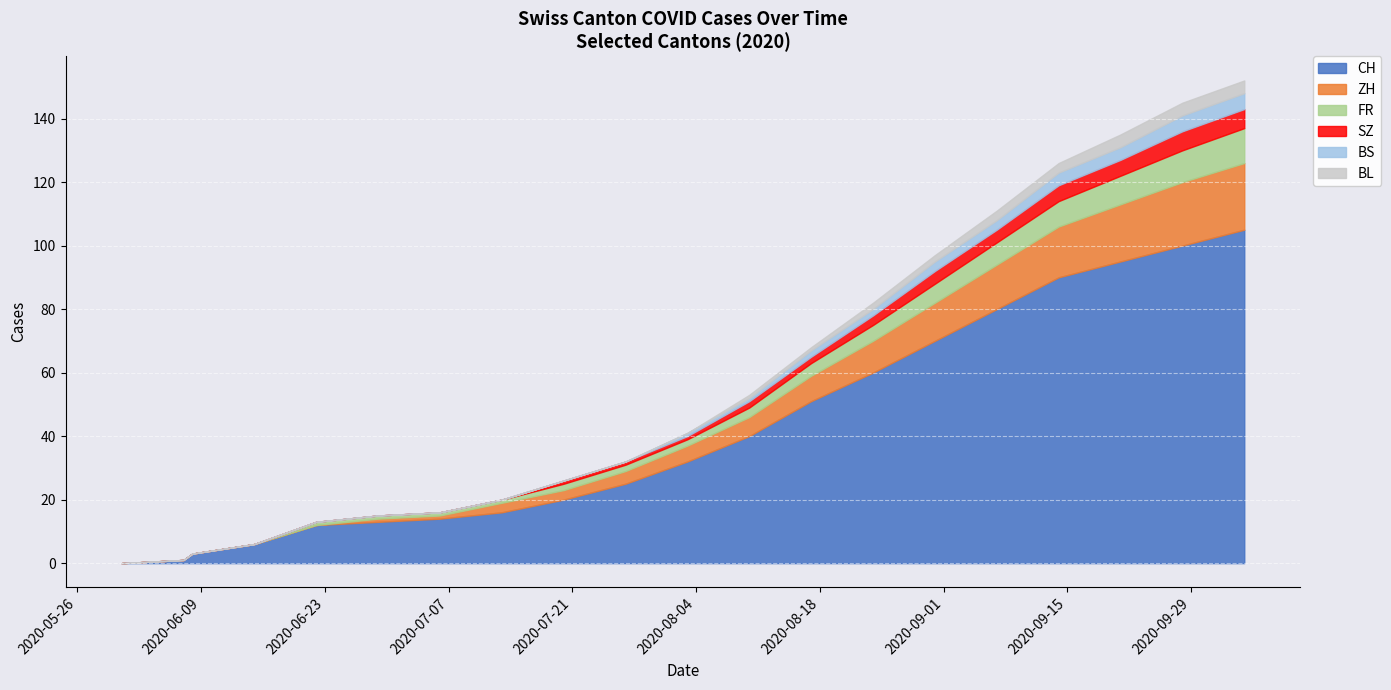

How many lines are shown in the chart?

6